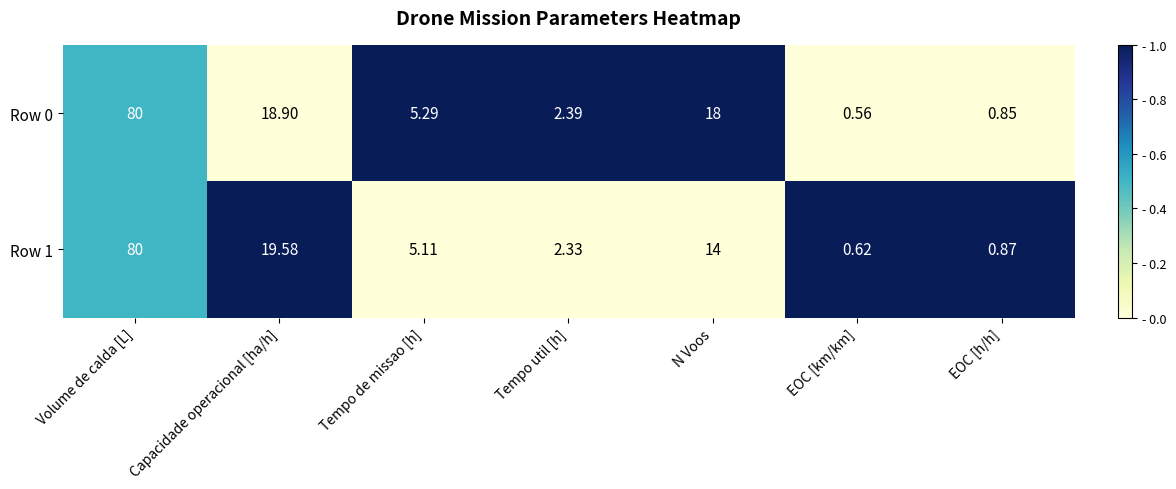

Which series has the widest spread of values?

Row 0